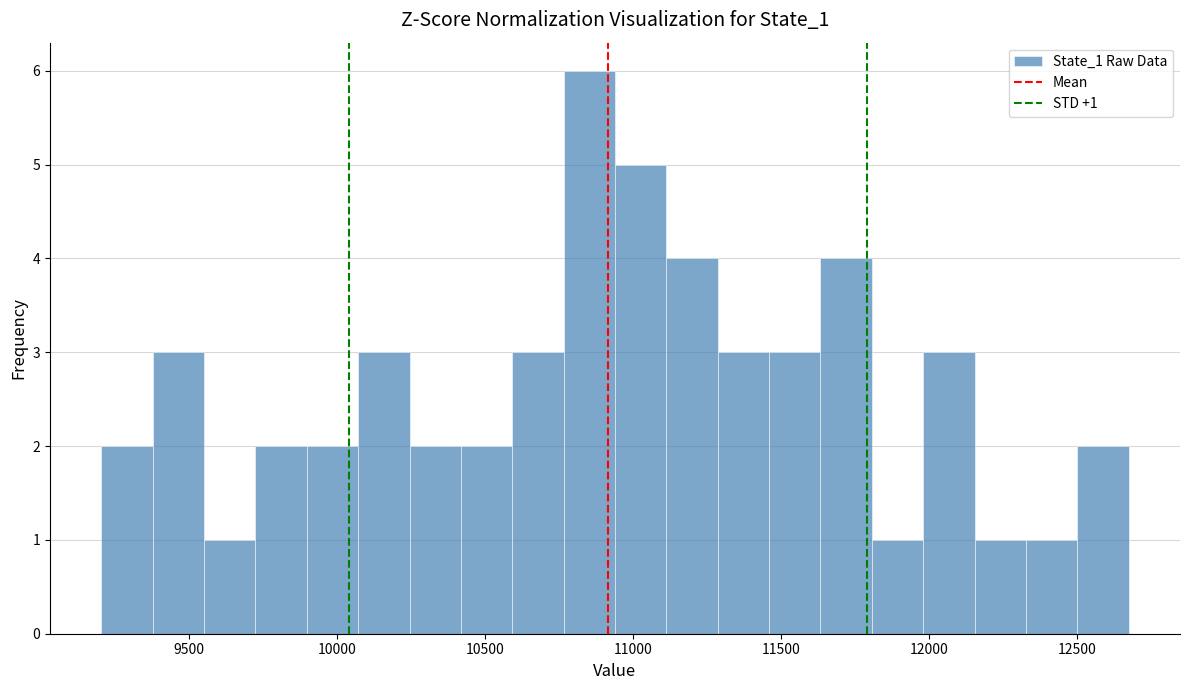

Around what value on the x-axis is the tallest bar? Give the approximate position of its centre, as read against the axis.

10850